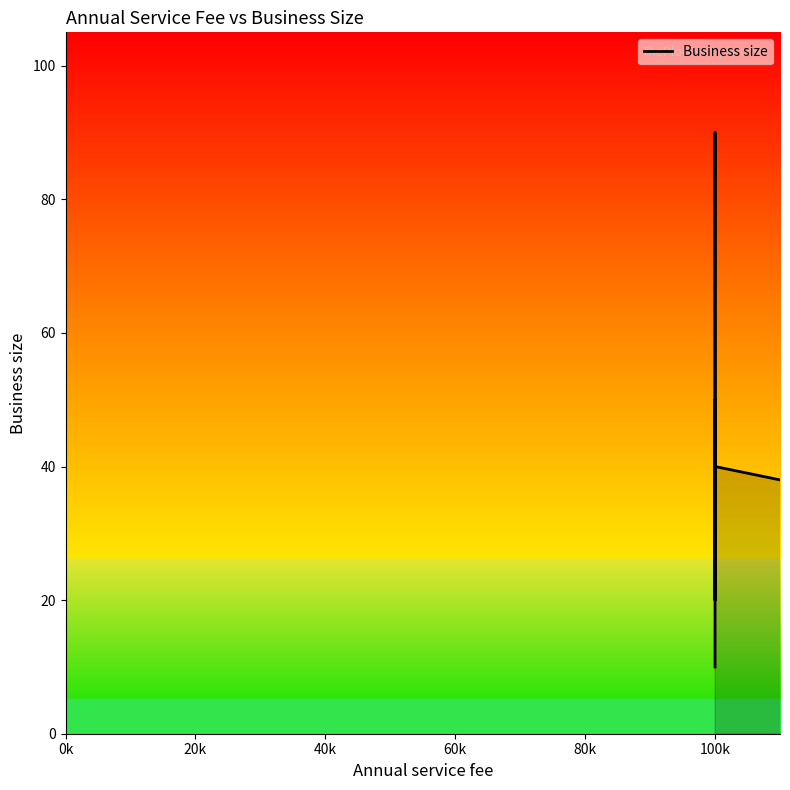

At which label is the value closest to 50?

100